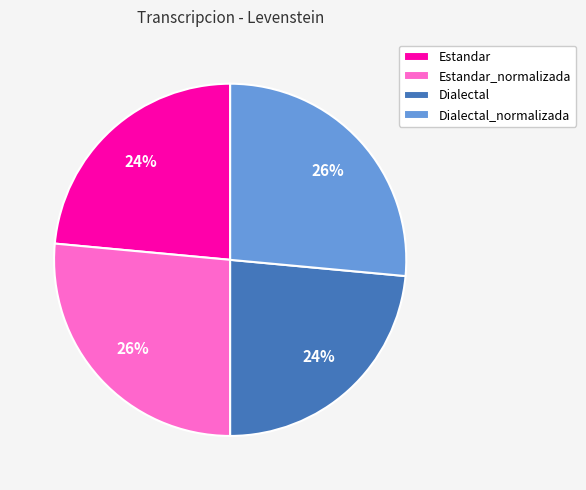

Count the number of slices in the pie.

4